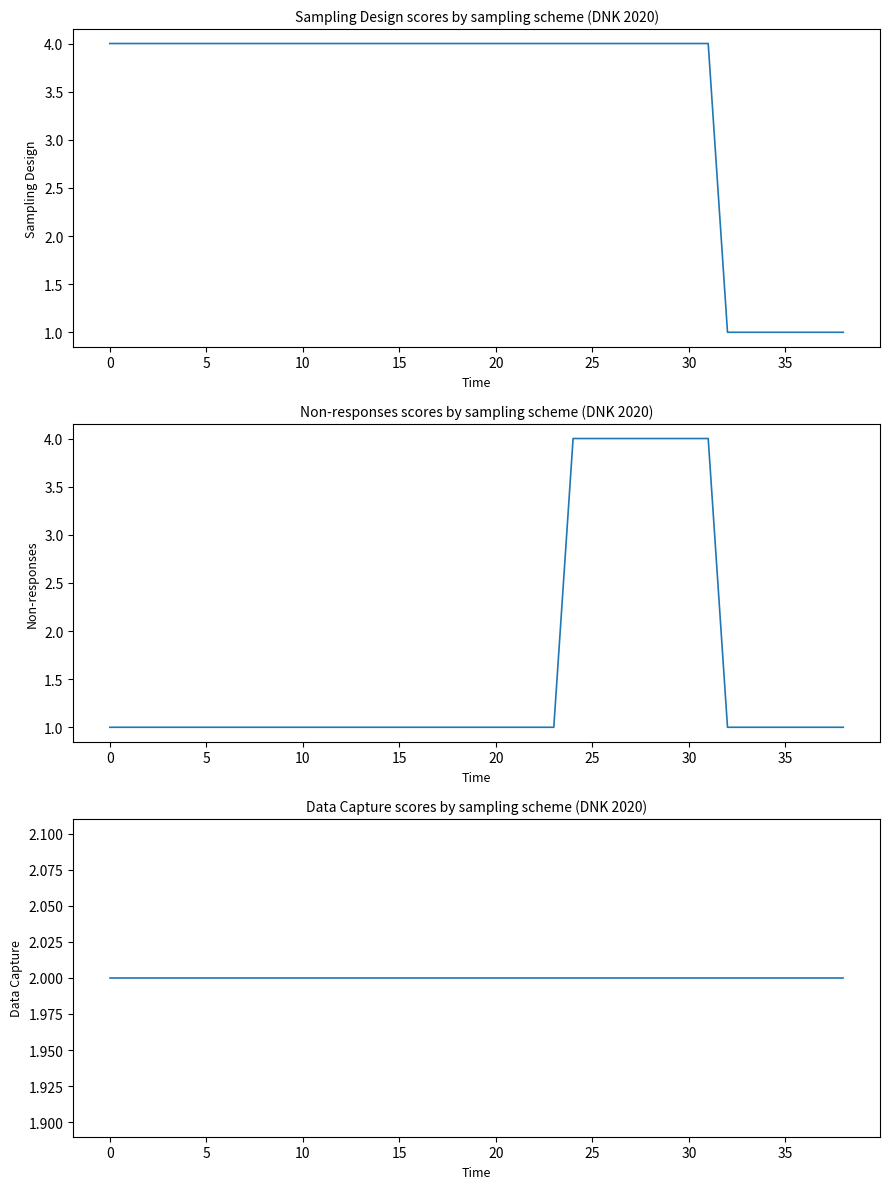

The Sampling Design series shows 1 at 30. True or false?

False